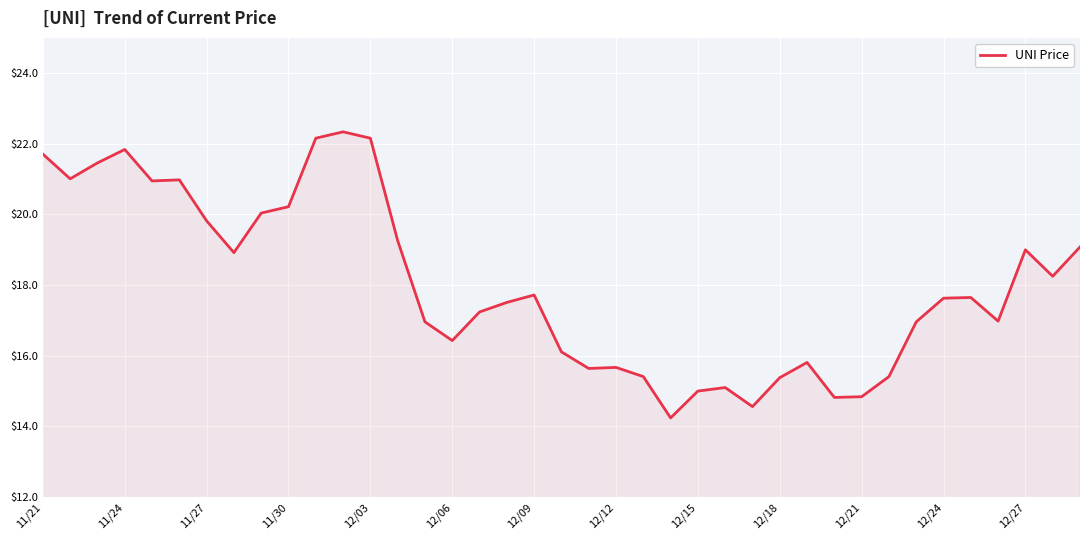

What is the greatest value displayed?

22.3